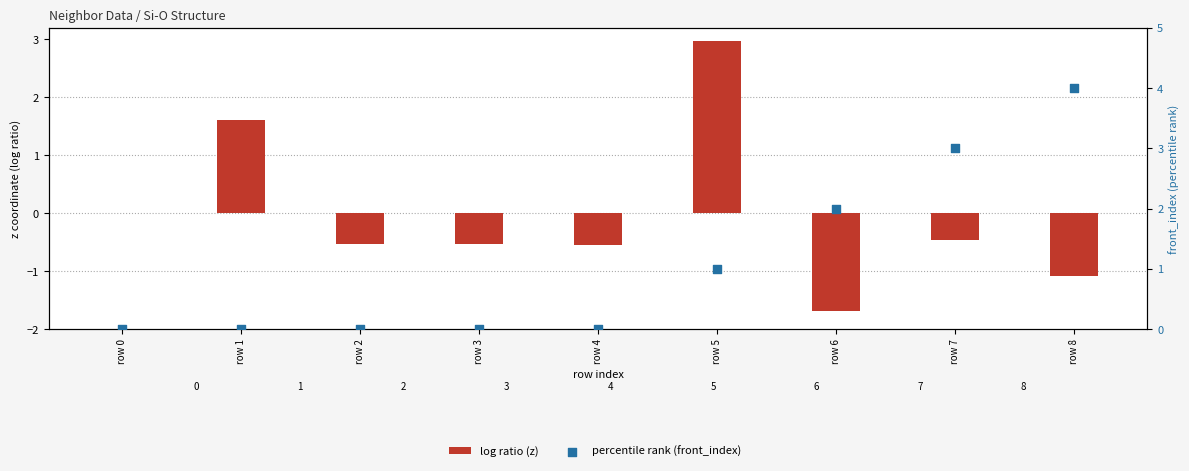

At which category is the sum across all series the highest?

row 5